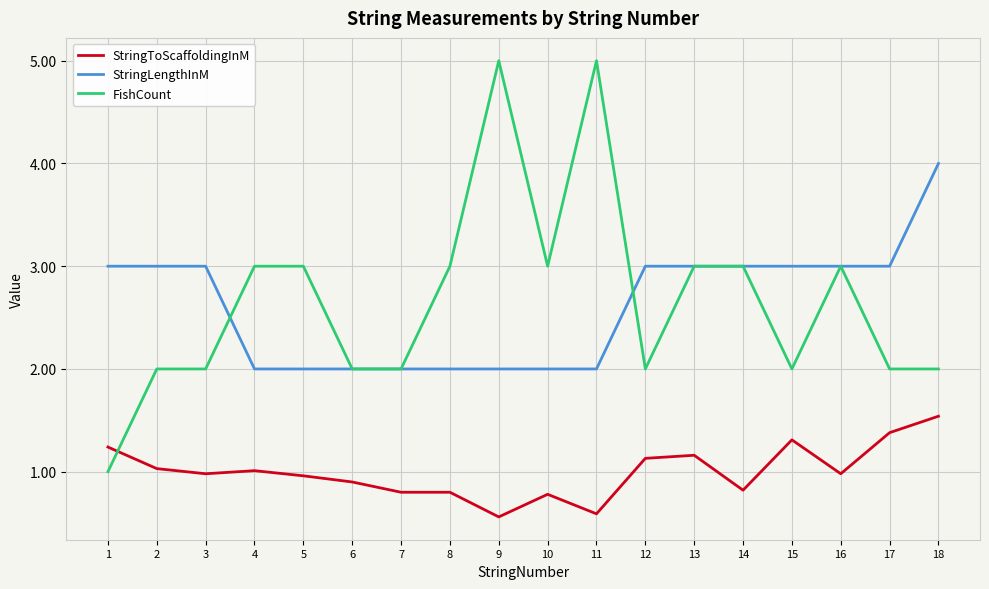

What are all the series names shown in the legend?

StringToScaffoldingInM, StringLengthInM, FishCount